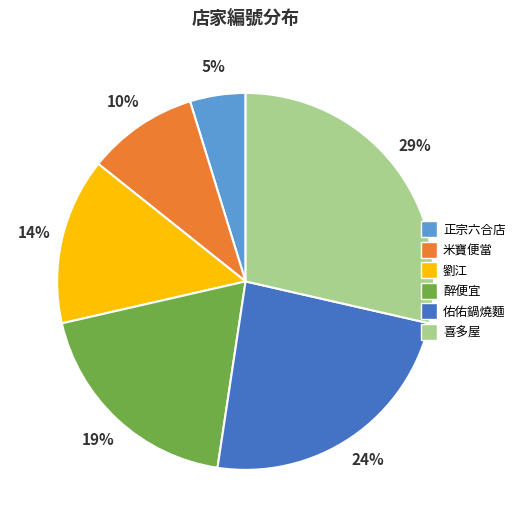

To the nearest percent, what is the difference between the largest and smallest slice percentages?

24%